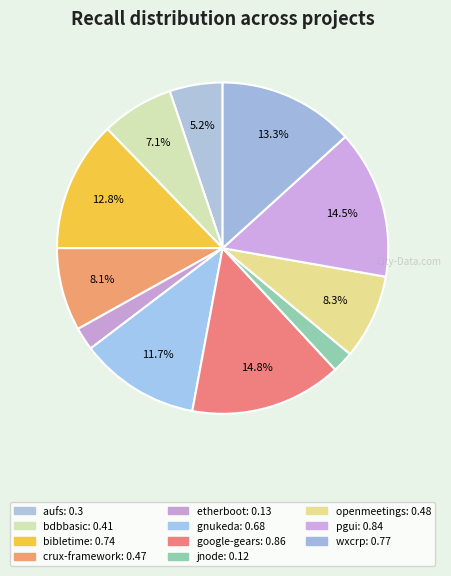

To the nearest percent, what is the difference between the largest and smallest slice percentages?

13%